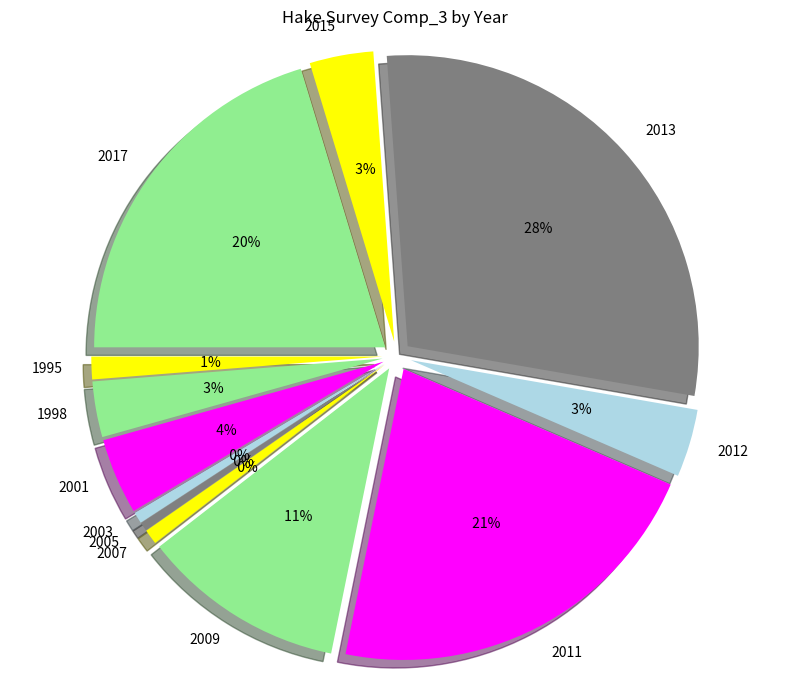

What percentage is NOT represented by 1998?

96.9%